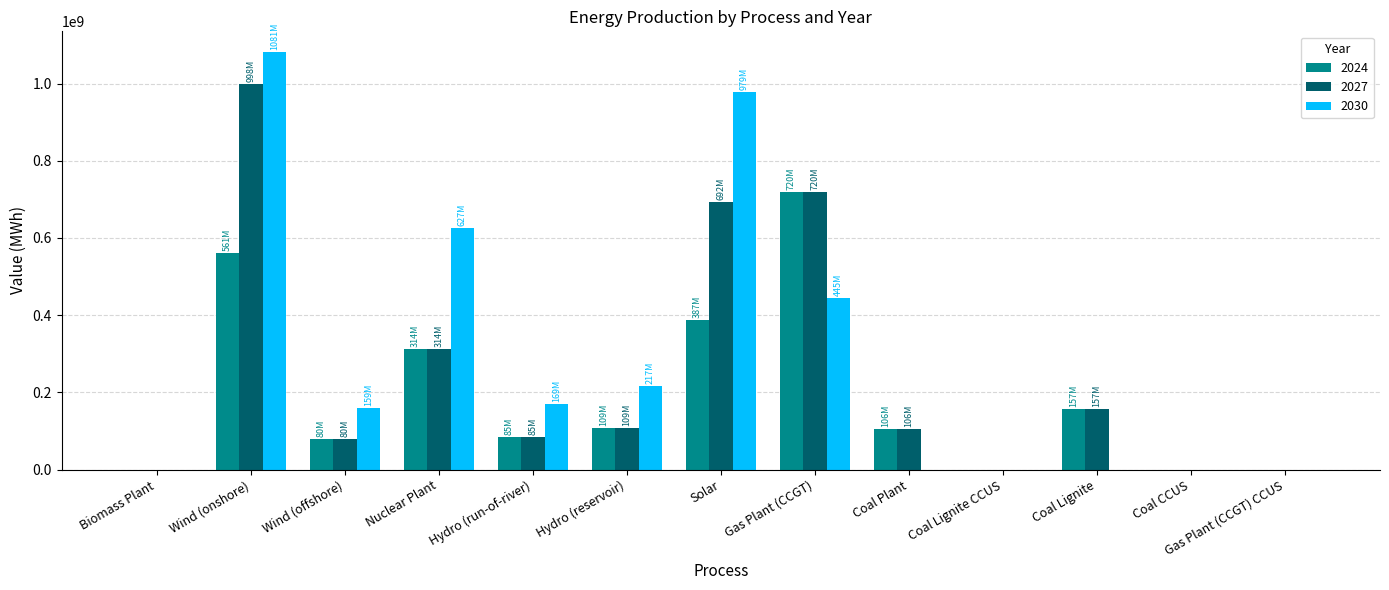

How many groups of bars are there?

13